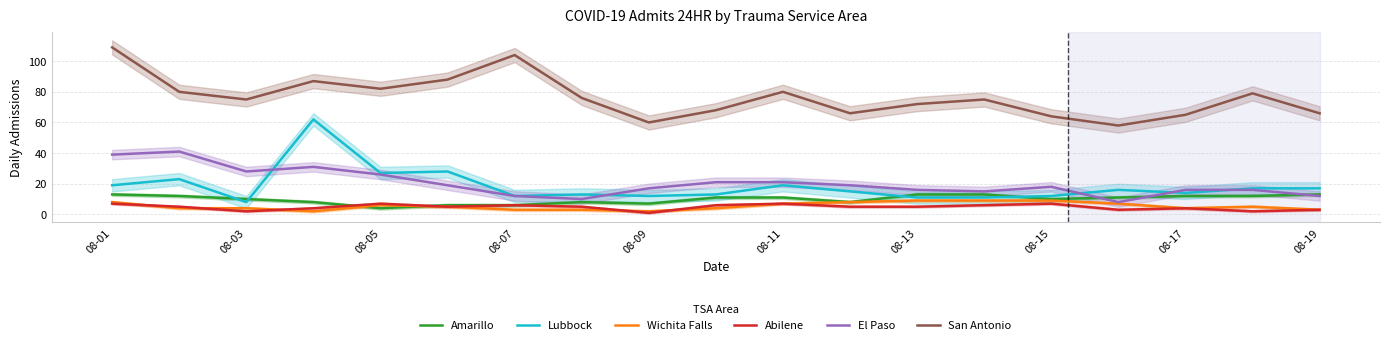

What are all the series names shown in the legend?

Amarillo, Lubbock, Wichita Falls, Abilene, El Paso, San Antonio